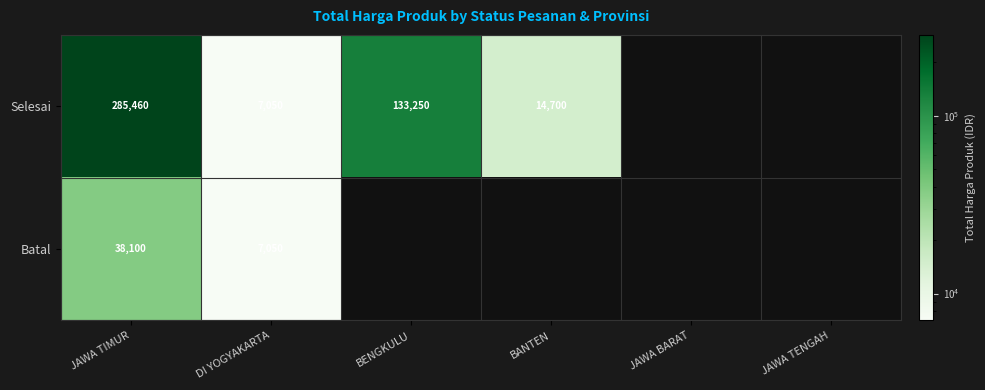

Is the value of Batal at JAWA TIMUR greater than the value of Selesai at DI YOGYAKARTA?

Yes